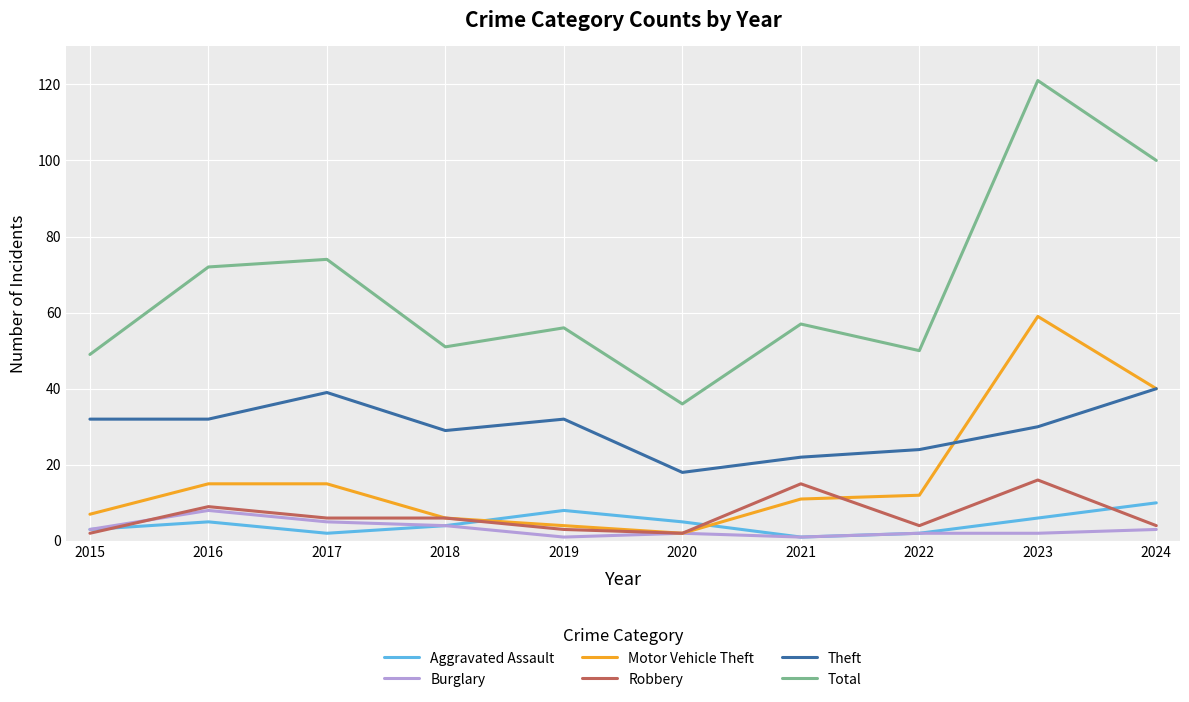

Which label corresponds to the largest value in the chart?

2023